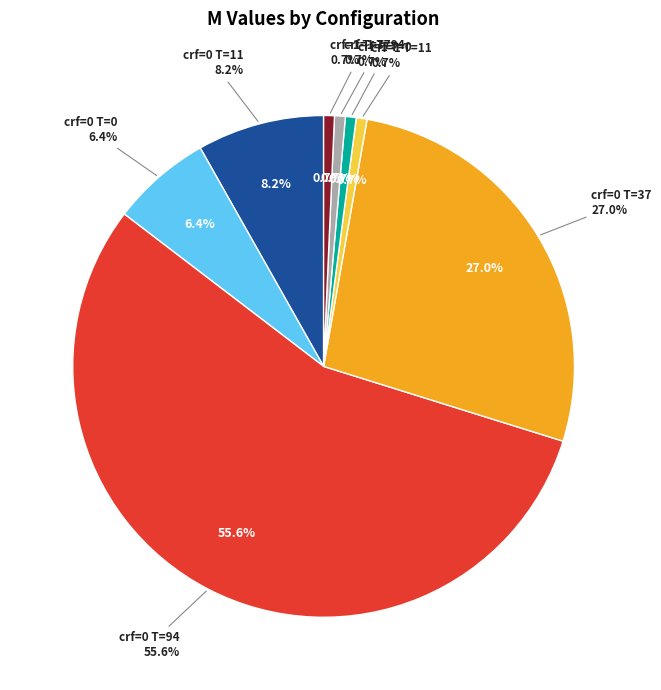

What percentage is the crf=1 T=94 slice, to the nearest percent?

1%